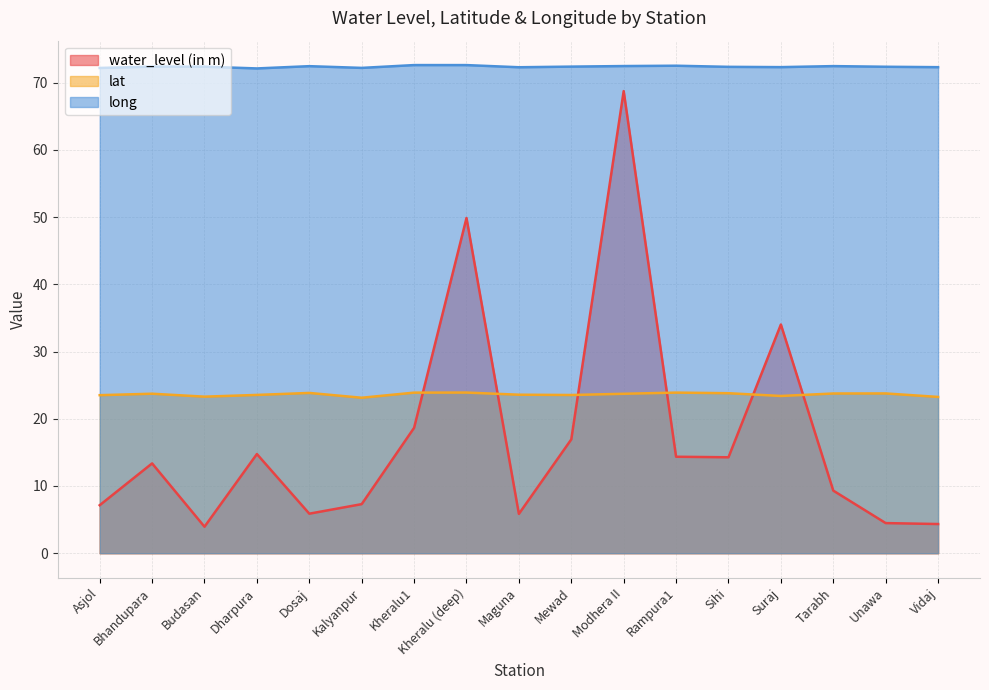

Is it true that long equals 21.9 at Dosaj?

False